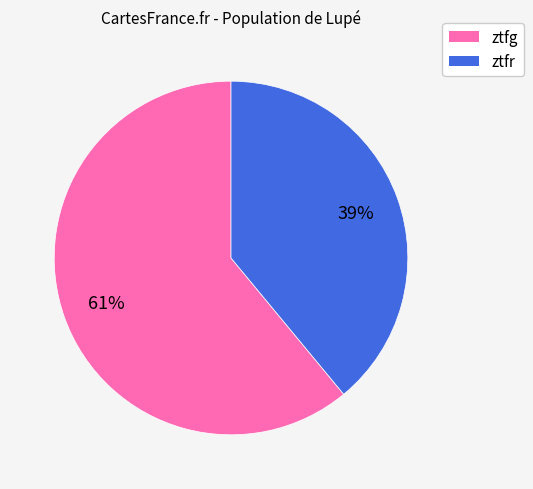

Is it true that ztfg is 52% of the pie?

False